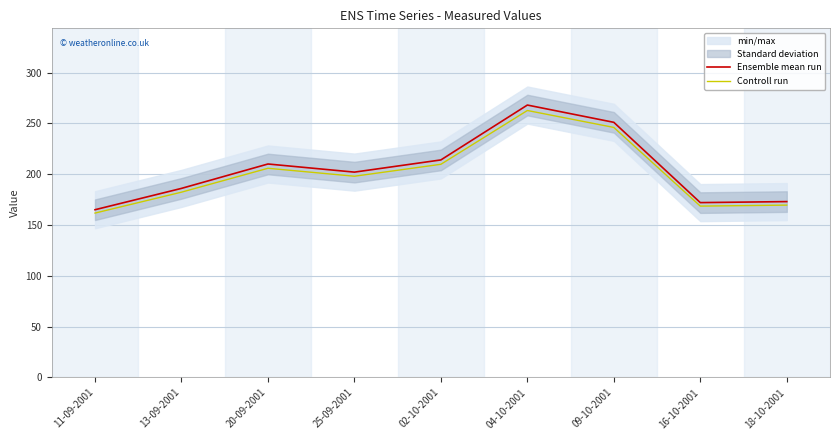

At how many categories does at least one series exceed 206?

4